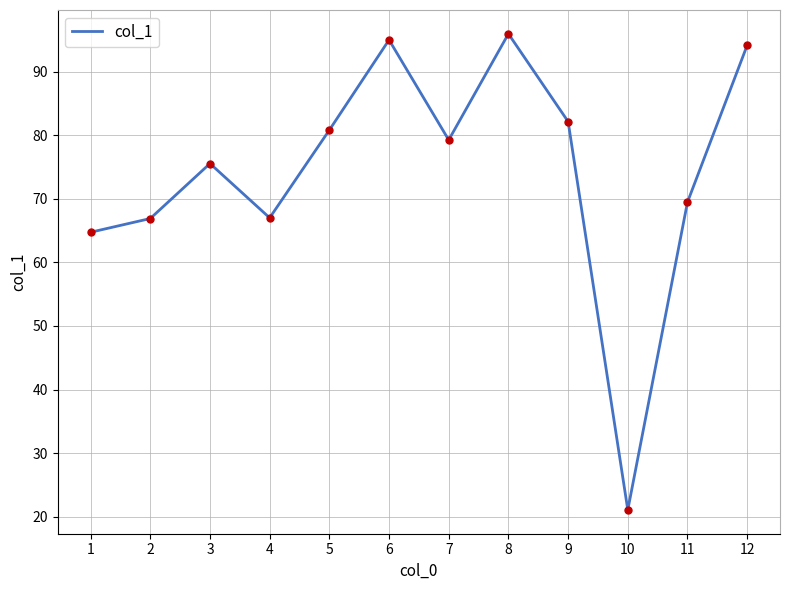

What is the approximate value at 9?

82.1